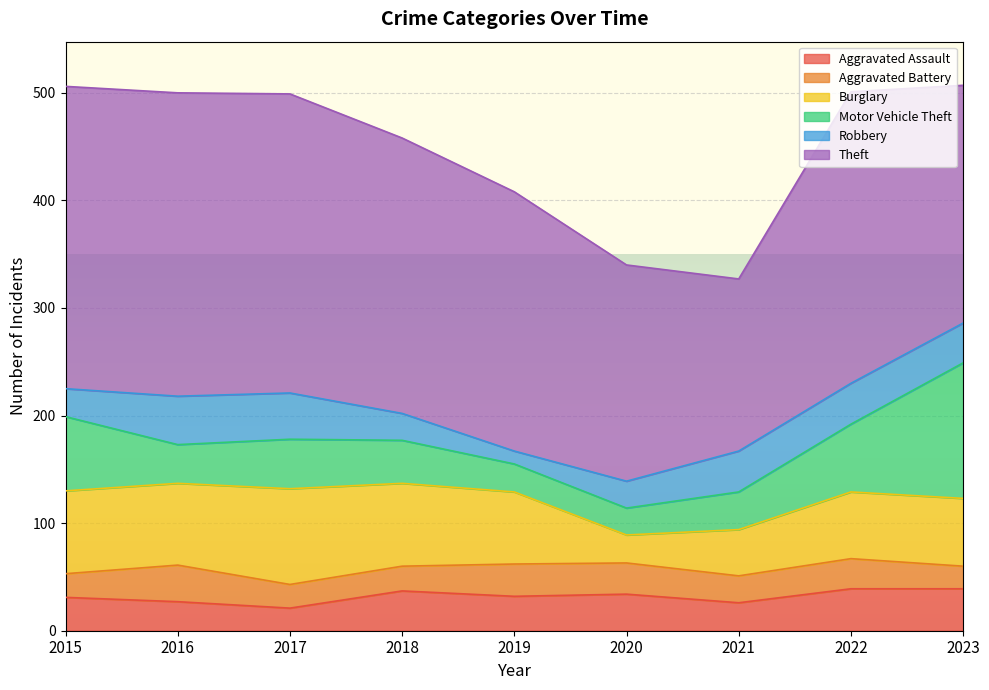

At which category does Robbery reach its first local peak?

2016